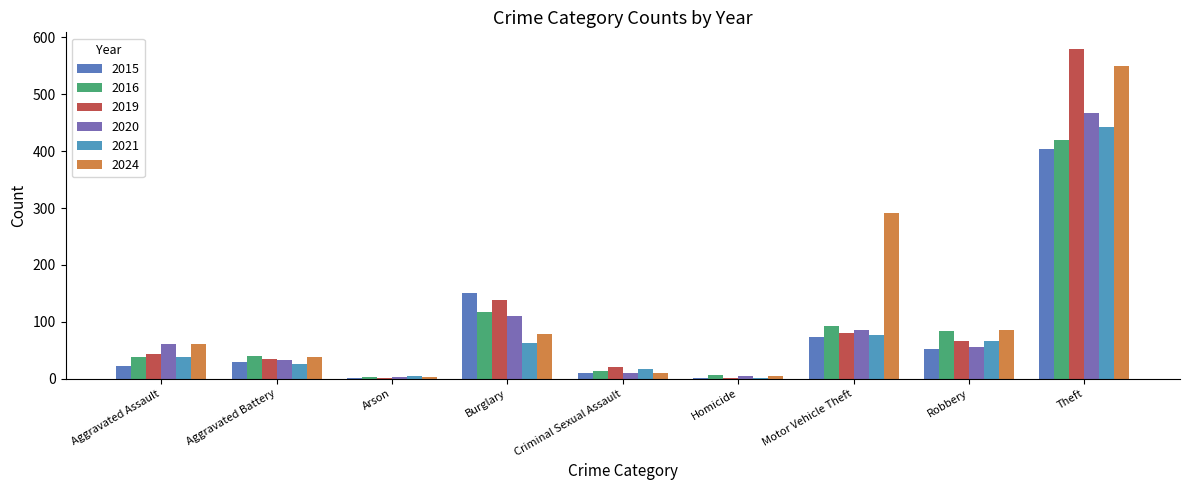

What is the label of the 7th bar from the right?

Arson